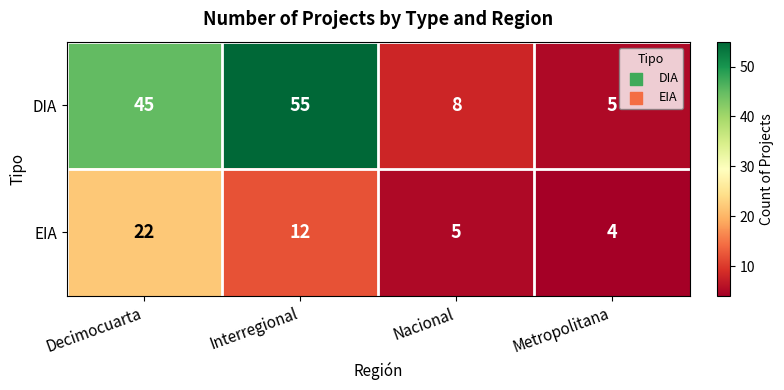

What is the sum of all EIA values?

43